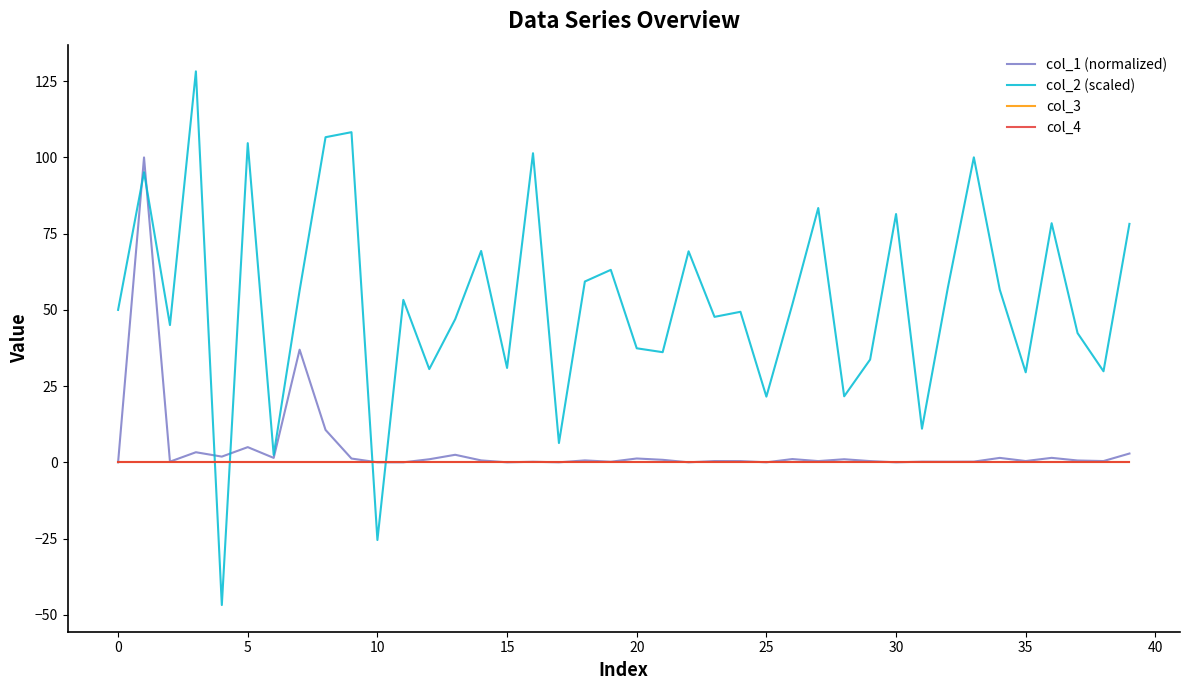

What is the smallest value displayed?

-46.8